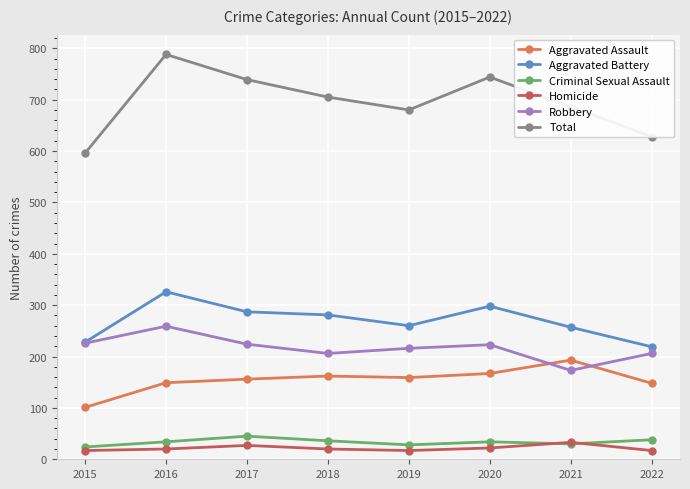

Is this an area chart (filled region under the line)?

No